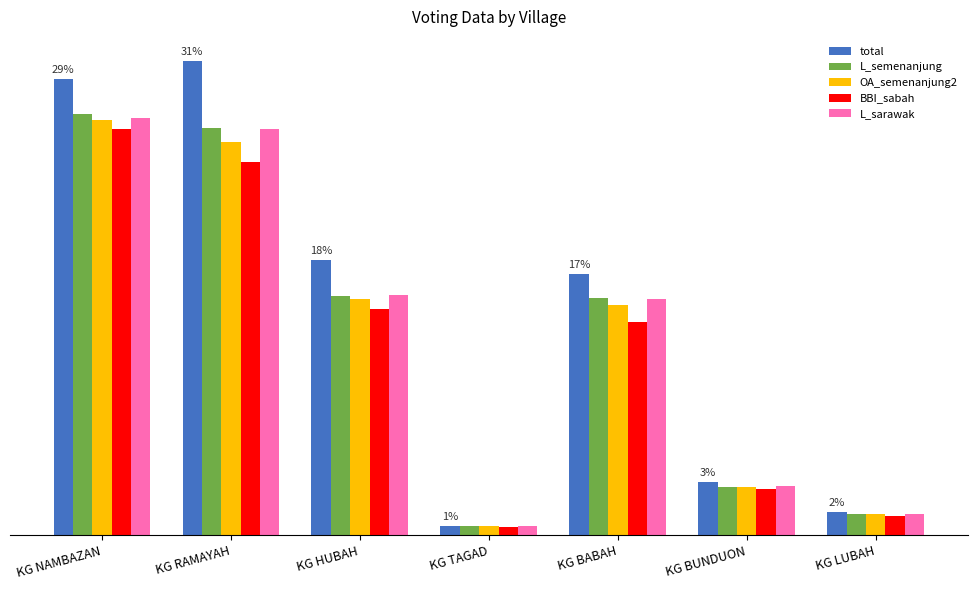

What is the maximum value shown in the chart?

584